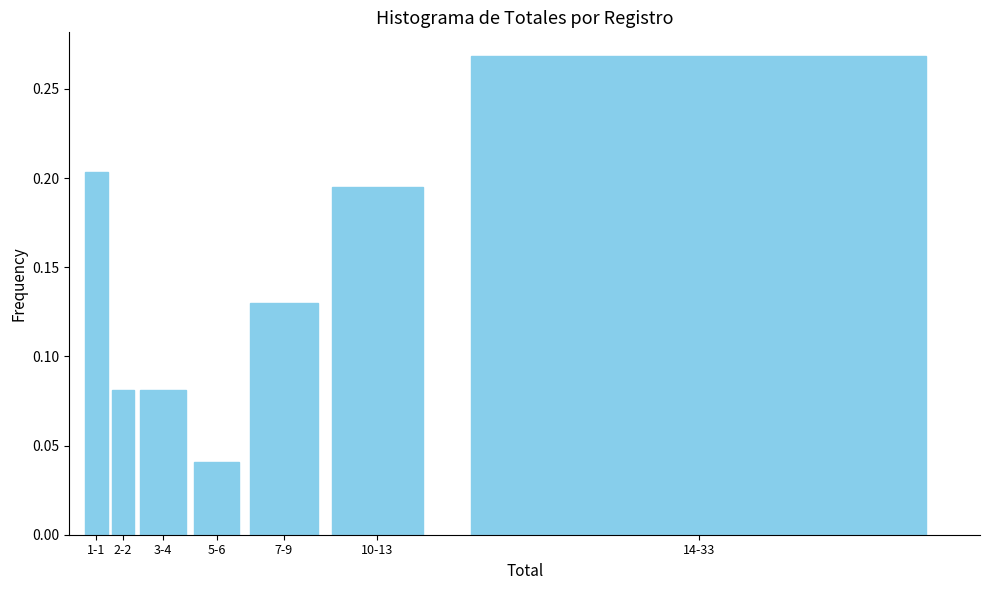

Count the values in the range 0 to 1.

7